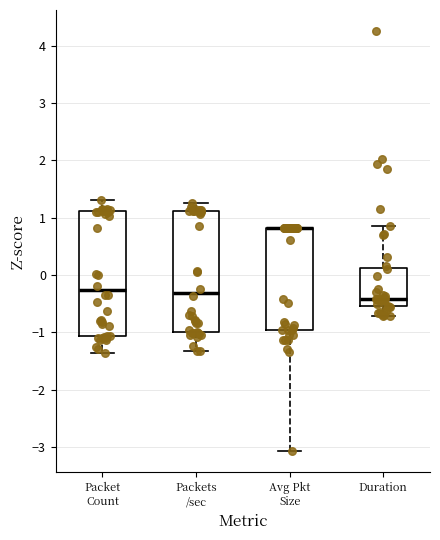

Reading left to right, transcribe this box plot: for each box, give where its median line is, the range the box spans, and where its two whiskers end, as read against the y-axis. The values are not printed on the chart, so give them approximately, as read against the axis.

Packet Count: median -0.3, box -1.1 to 1.1, whiskers -1.4 to 1.3
Packets /sec: median -0.3, box -1.0 to 1.1, whiskers -1.3 to 1.3
Avg Pkt Size: median 0.8 (drawn on the box's upper edge), box -1.0 to 0.8, whiskers -3.1 to 0.8
Duration: median -0.4, box -0.5 to 0.1, whiskers -0.7 to 0.8